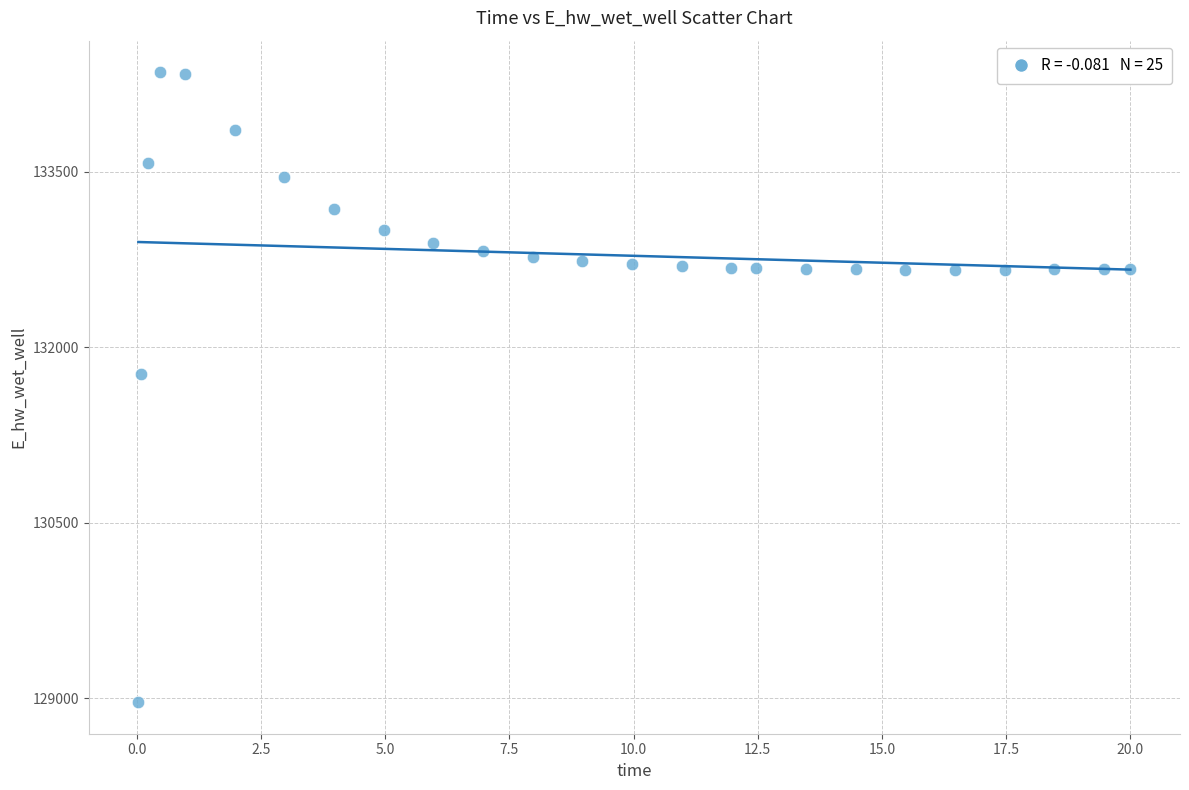

What Y value in the scatter plot is closest to 131658?

131774.5